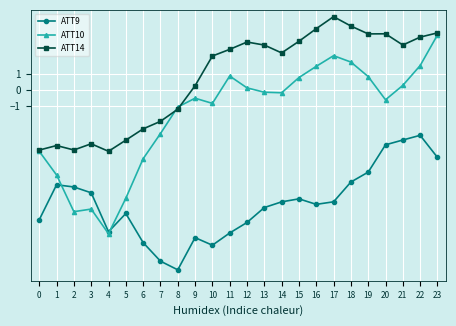

What is the total value across all series at 3?

-17.4